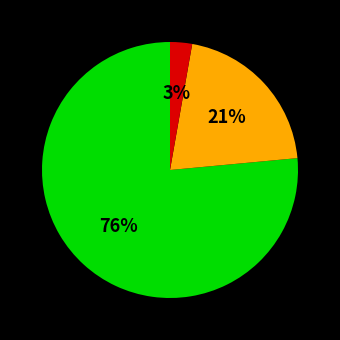

To the nearest percent, what is the average slice percentage?

33%